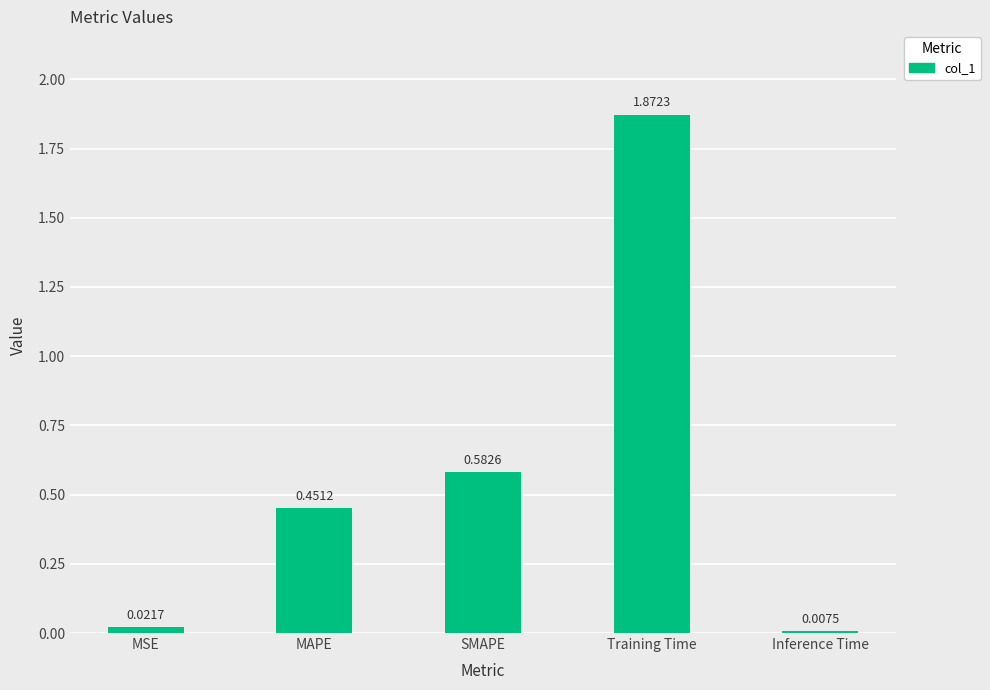

Between MAPE and SMAPE, which is larger?

SMAPE